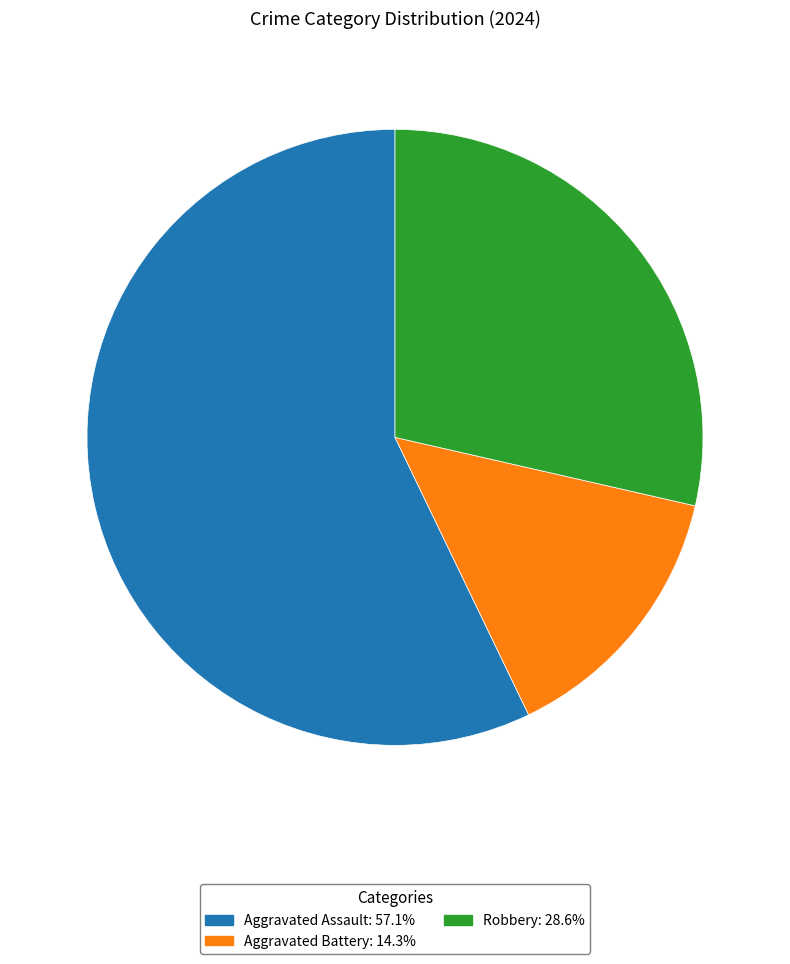

Rank the categories by value from highest to lowest.

Aggravated Assault, Robbery, Aggravated Battery